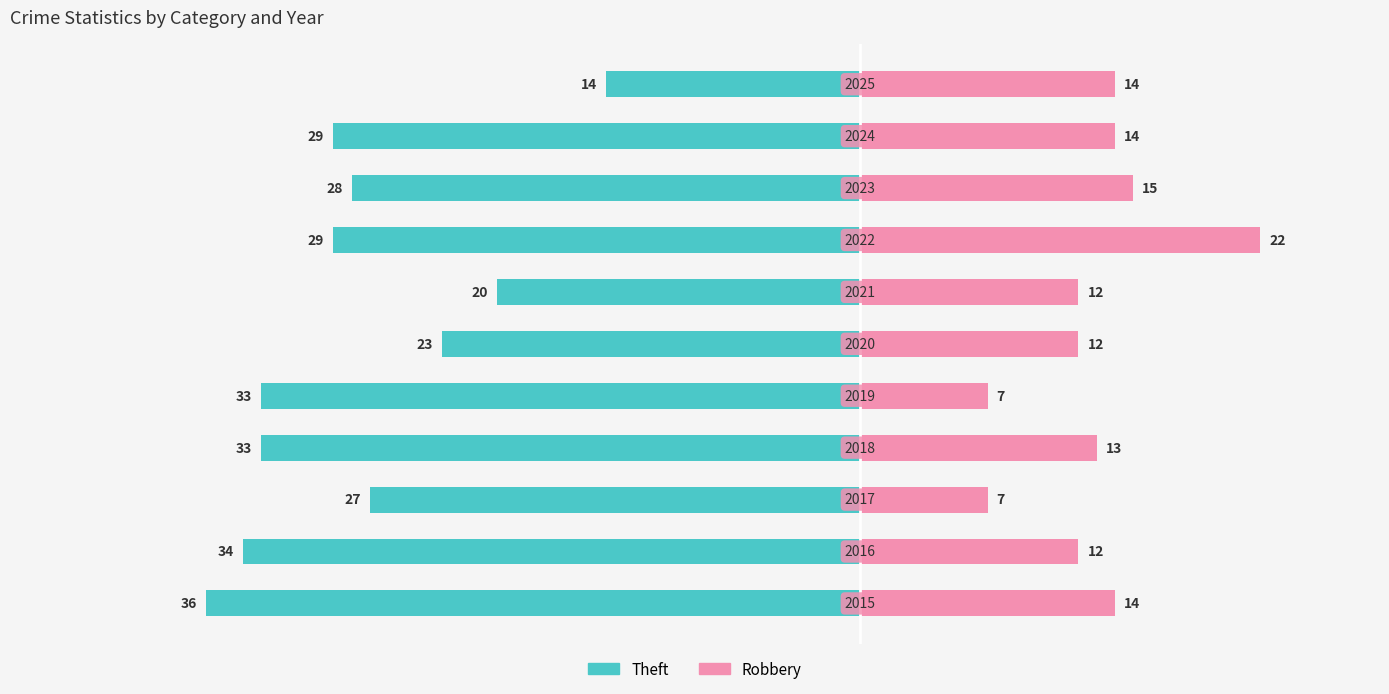

Which series changed the most between 0 and 1?

Theft